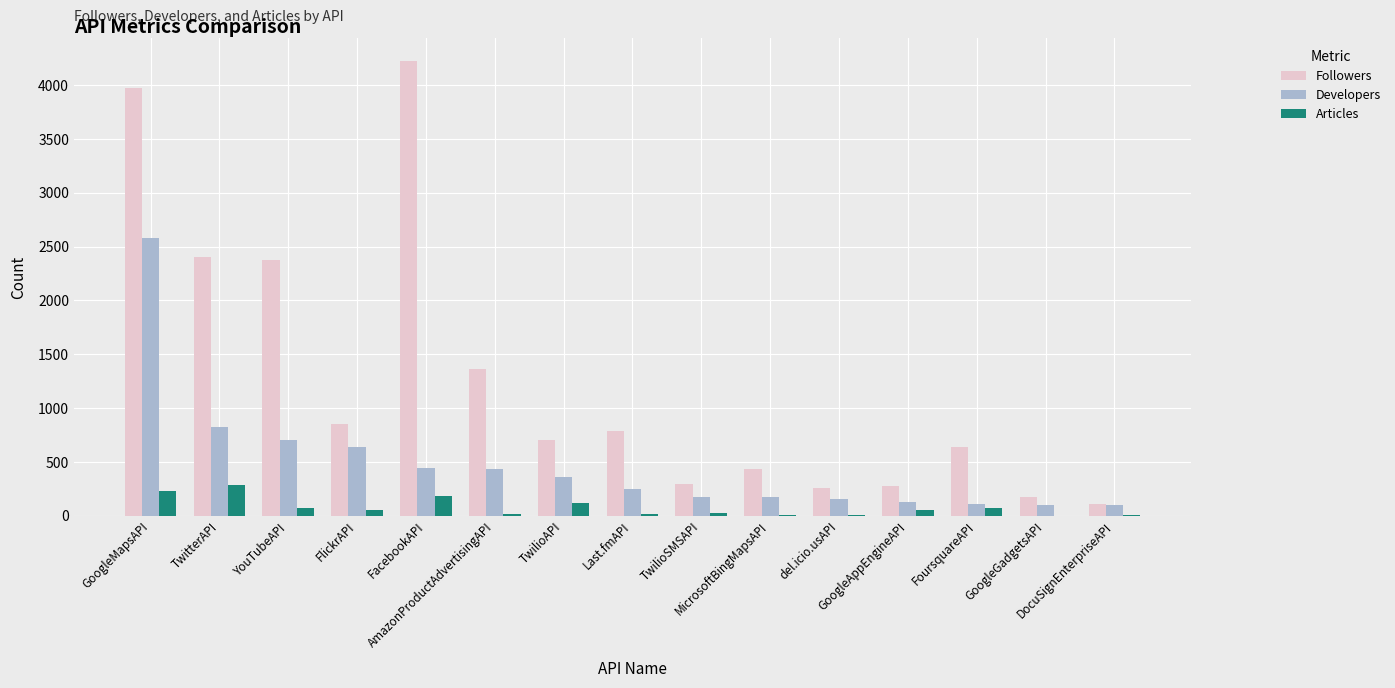

How many data points does each series have?

15